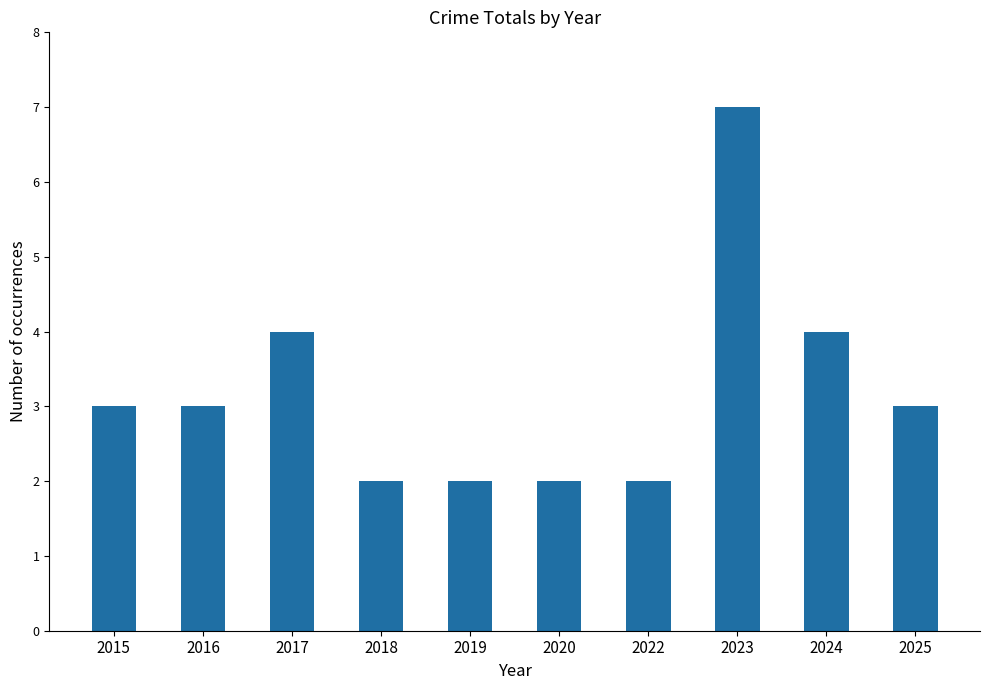

The value at 2020 is 3. True or false?

False